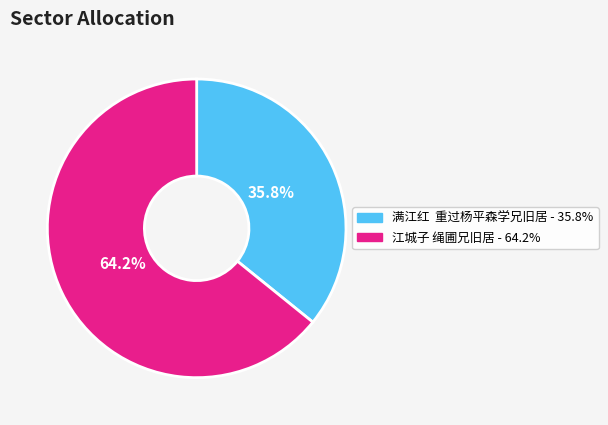

What is the smallest slice in the pie chart?

满江红 重过杨平森学兄旧居